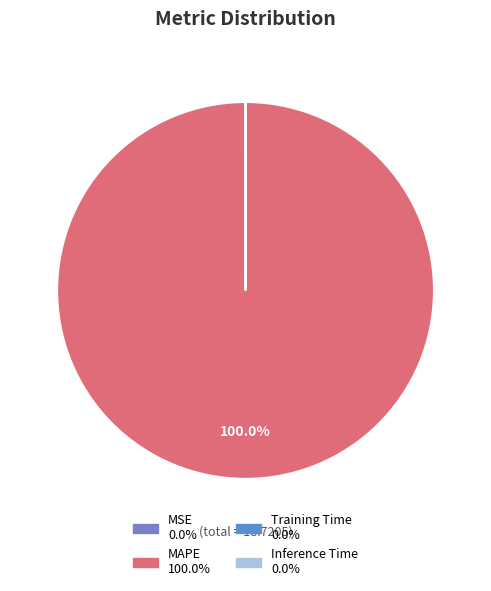

Is there a majority slice in this chart?

Yes